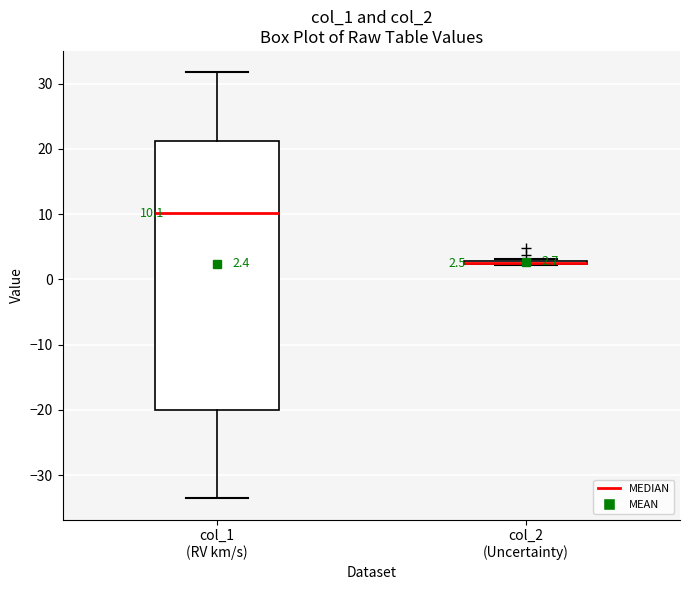

Which box is the tallest, from its lower edge to its upper edge?

col_1 (RV km/s)